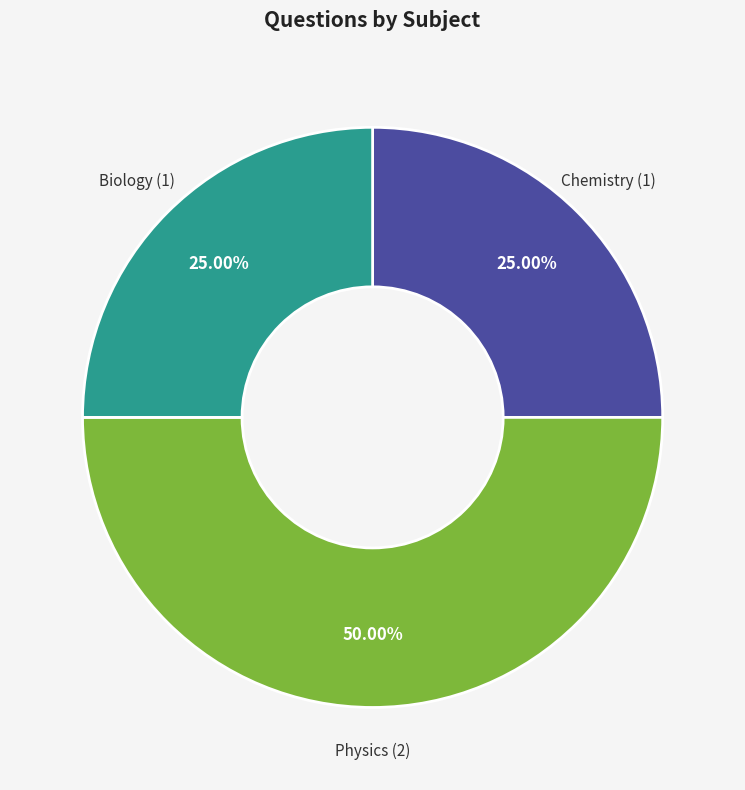

To the nearest percent, what is the difference between the Physics and Biology slice percentages?

25%